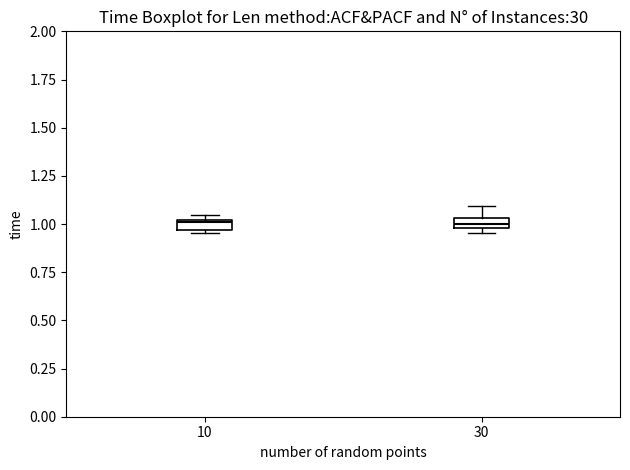

Where is the upper edge of the box at x = 10 on the y-axis? The values are not printed on the chart, so give them approximately, as read against the axis.

1.00